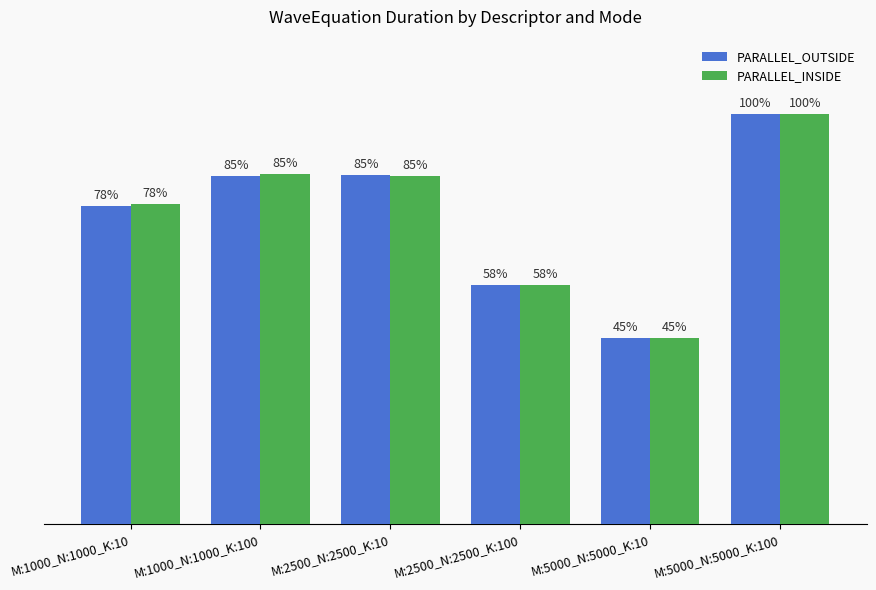

Reading right to left, extract all data points from this chart.

PARALLEL_OUTSIDE: M:5000_N:5000_K:100=12.2	M:5000_N:5000_K:10=5.5	M:2500_N:2500_K:100=7.1	M:2500_N:2500_K:10=10.3	M:1000_N:1000_K:100=10.3	M:1000_N:1000_K:10=9.4
PARALLEL_INSIDE: M:5000_N:5000_K:100=12.2	M:5000_N:5000_K:10=5.5	M:2500_N:2500_K:100=7.1	M:2500_N:2500_K:10=10.3	M:1000_N:1000_K:100=10.4	M:1000_N:1000_K:10=9.5